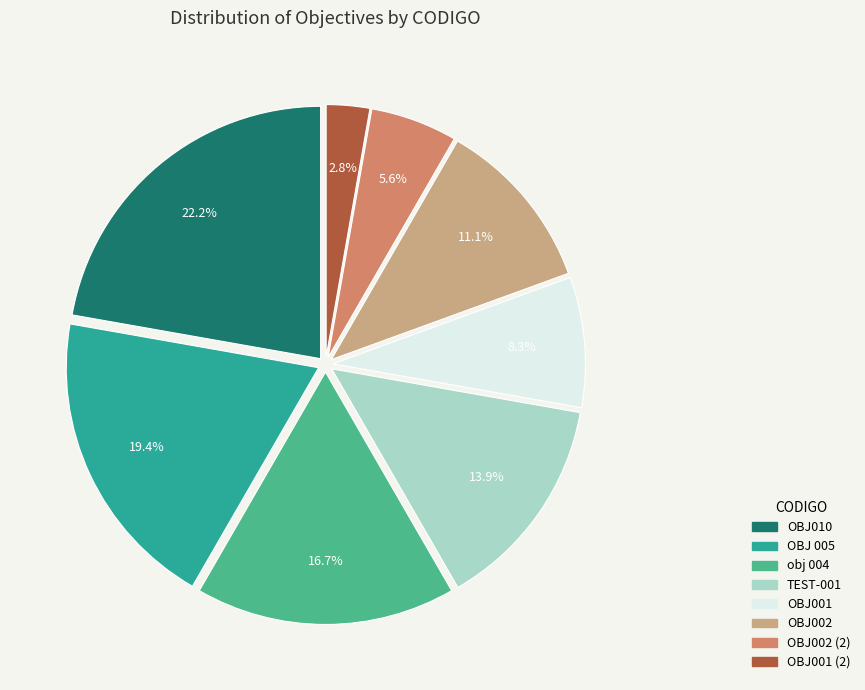

Is there any slice that represents more than half of the pie?

No